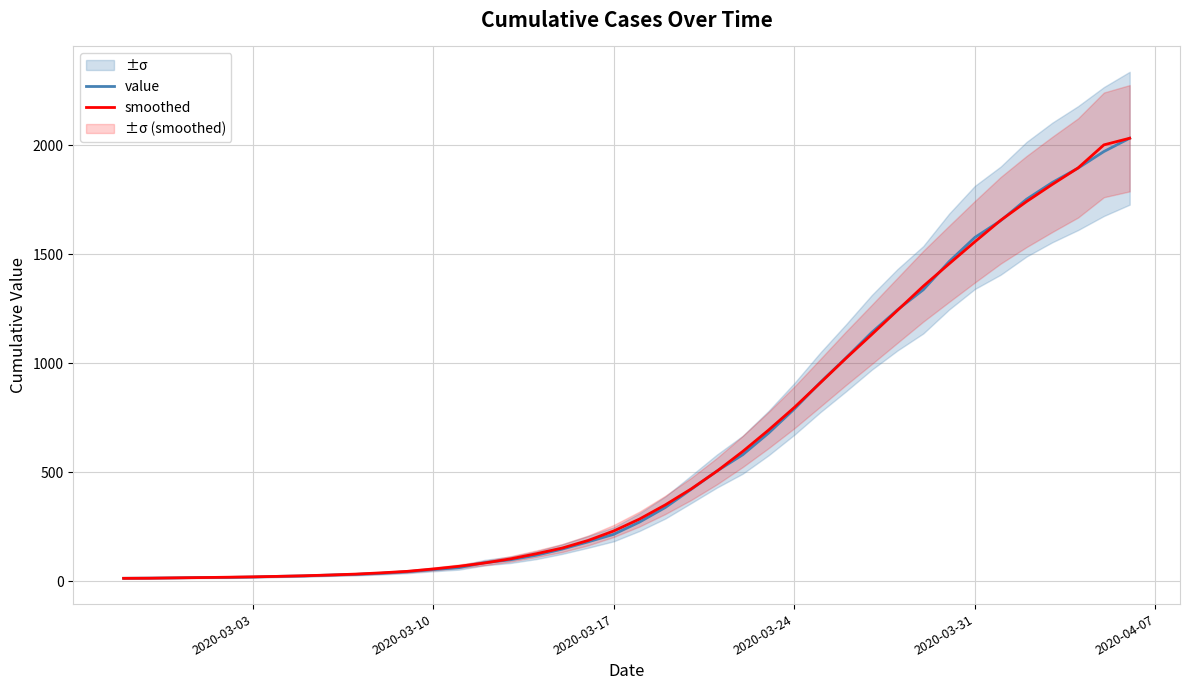

Is it true that smoothed equals 23.1 at 2020-03-17?

False